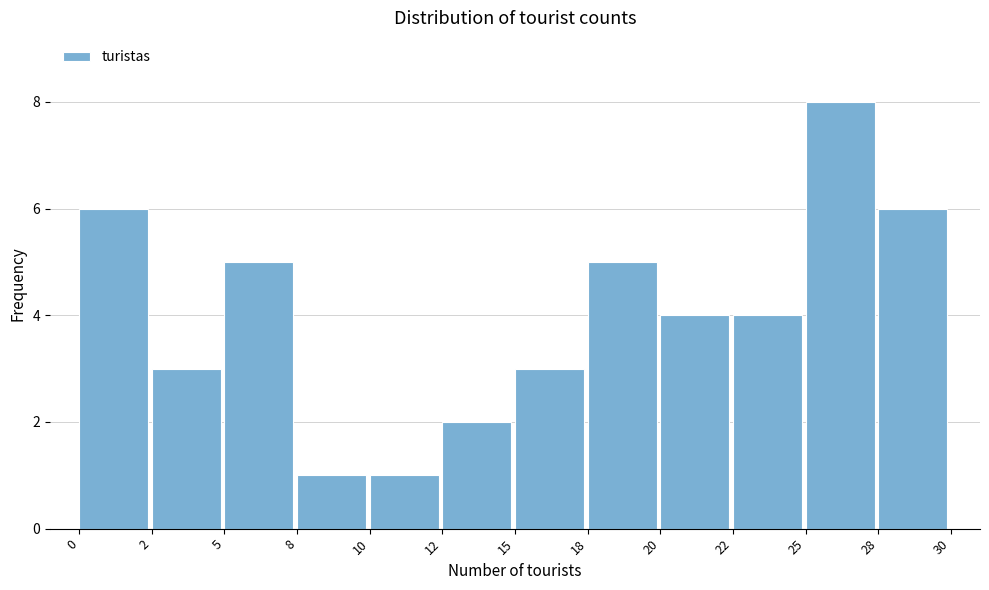

Reading left to right, extract all data points from this chart.

6	3	5	1	1	2	3	5	4	4	8	6